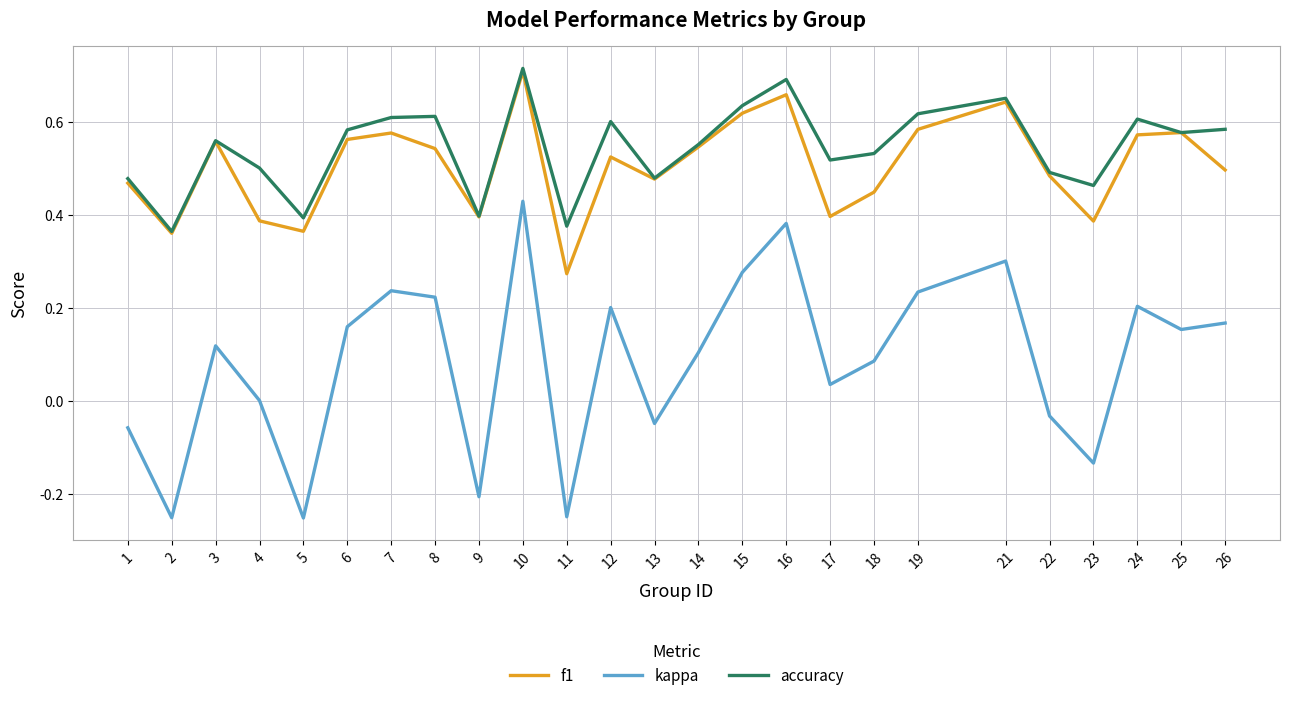

What is the sum of all f1 values?

12.6